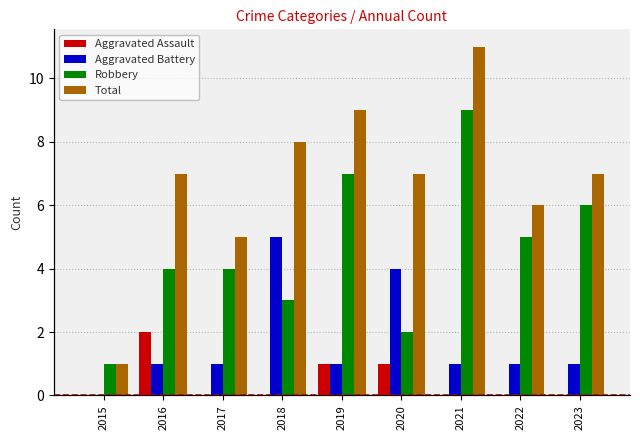

Reading right to left, extract all data points from this chart.

Aggravated Assault: 0	0	0	1	1	0	0	2	0
Aggravated Battery: 1	1	1	4	1	5	1	1	0
Robbery: 6	5	9	2	7	3	4	4	1
Total: 7	6	11	7	9	8	5	7	1